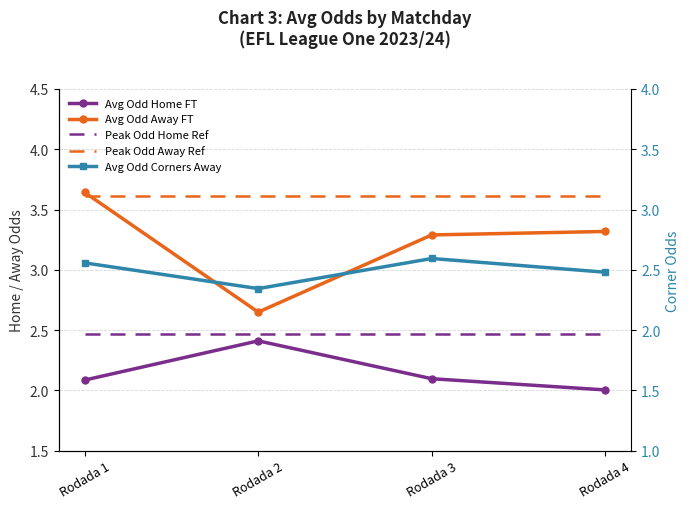

How many categories are shown in the chart?

4